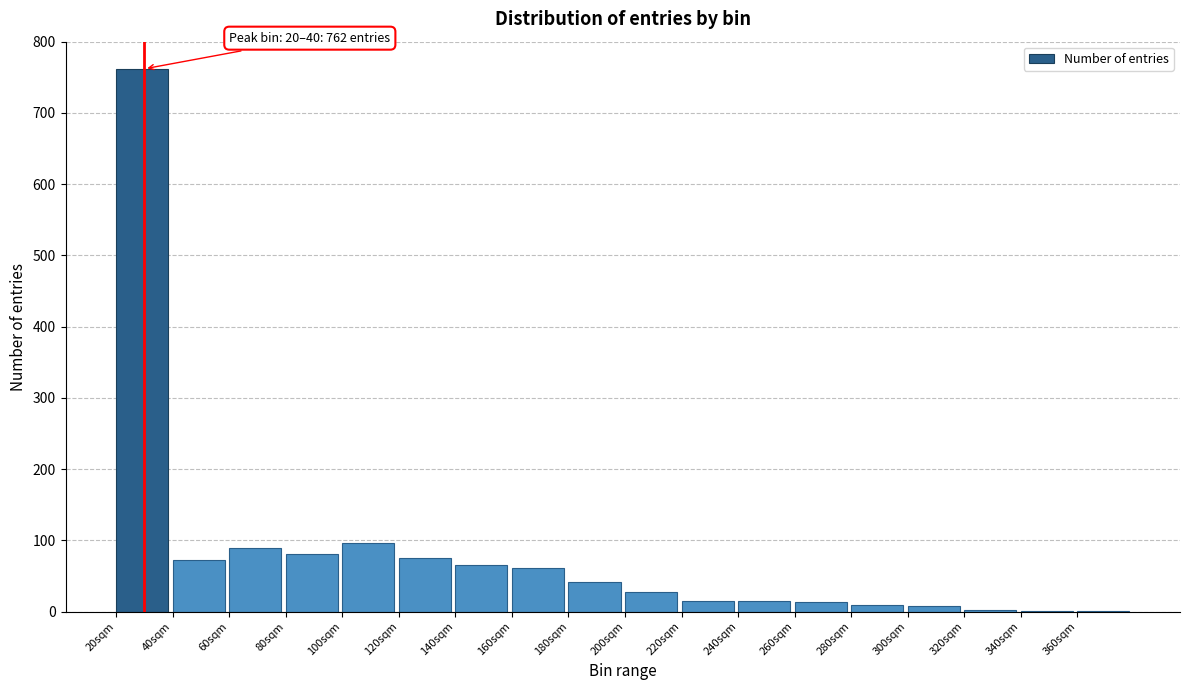

True or false: the data shows 15 at 220sqm.

True